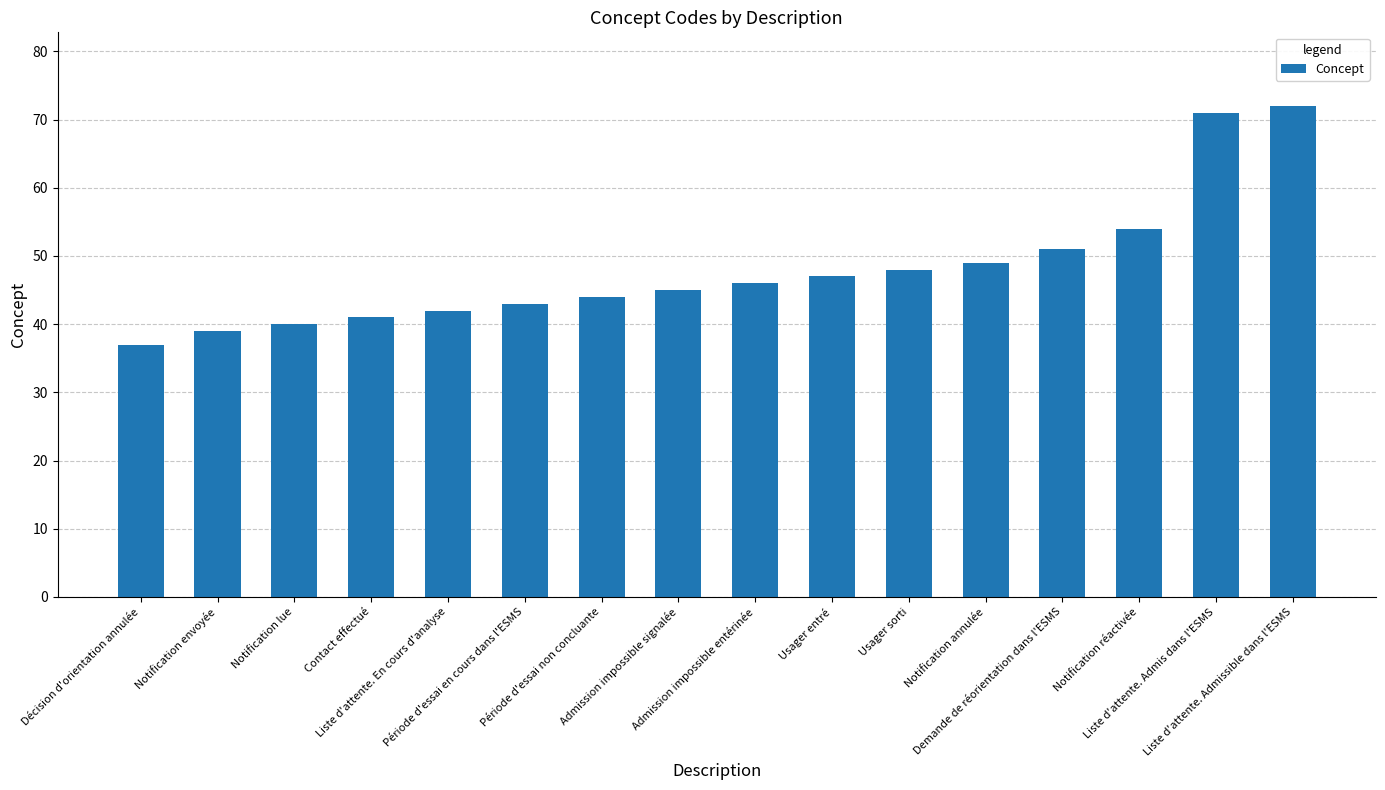

What is the label of the 11th bar from the left?

Usager sorti